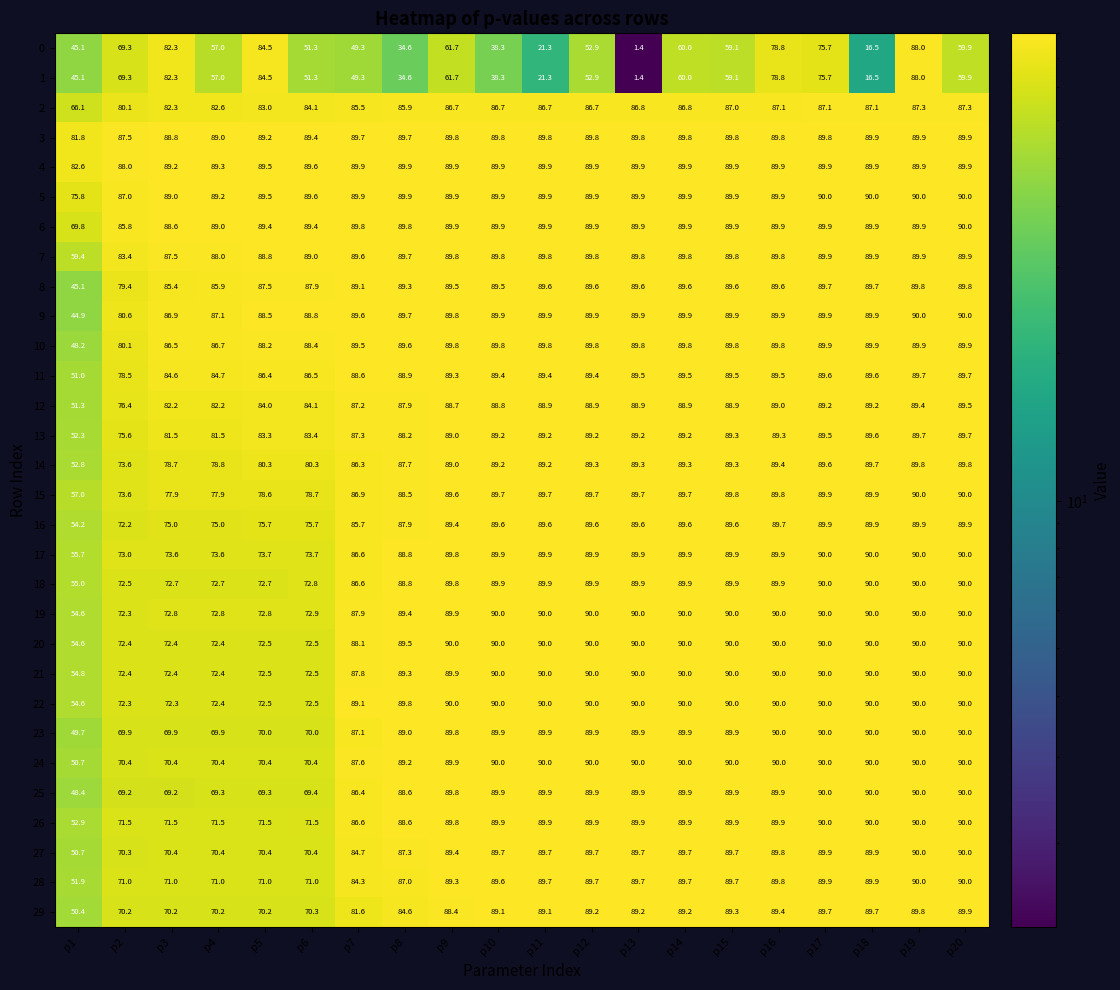

At which label is 19 closest to 72?

p2